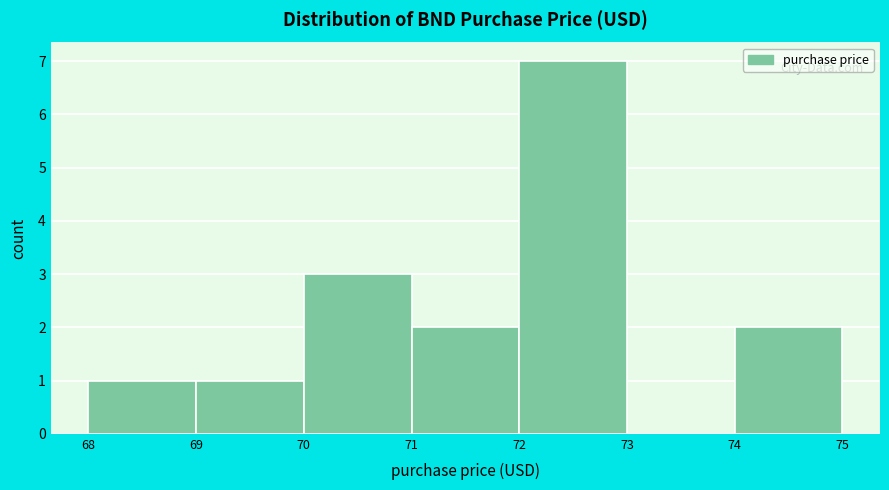

What is the height of the bar covering 70 to 71 on the x-axis? The values are not printed on the chart, so give them approximately, as read against the axis.

3